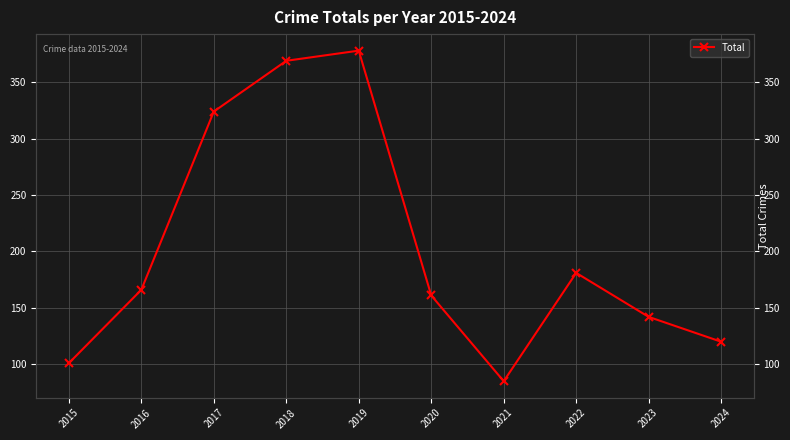

What value does the data have at 2024, to the nearest 10?

120